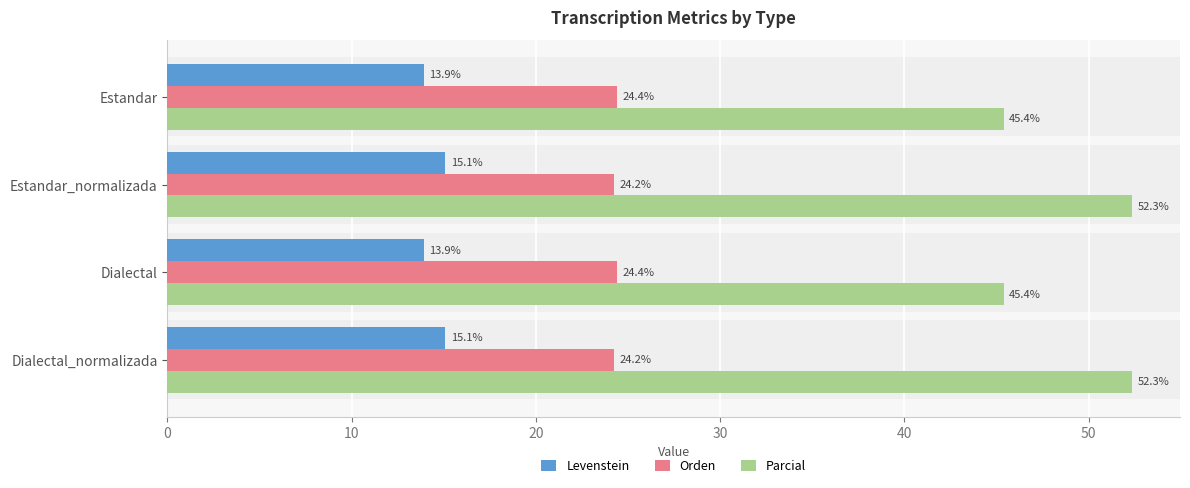

How many Orden values are between 24 and 25?

4